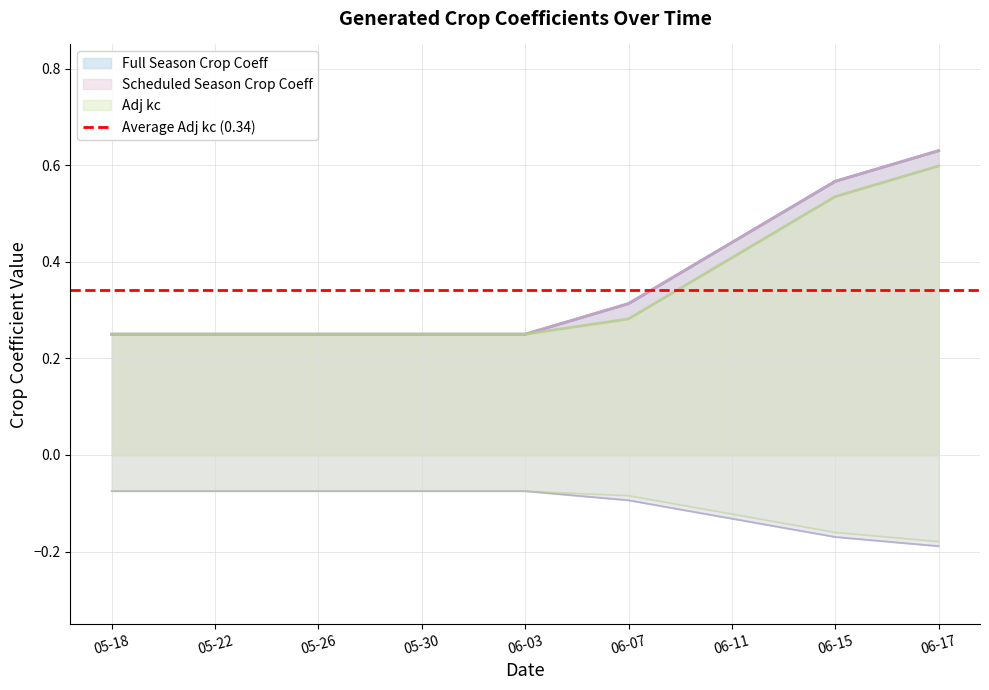

Is it true that Adj kc equals 0.1 at 06-07?

False